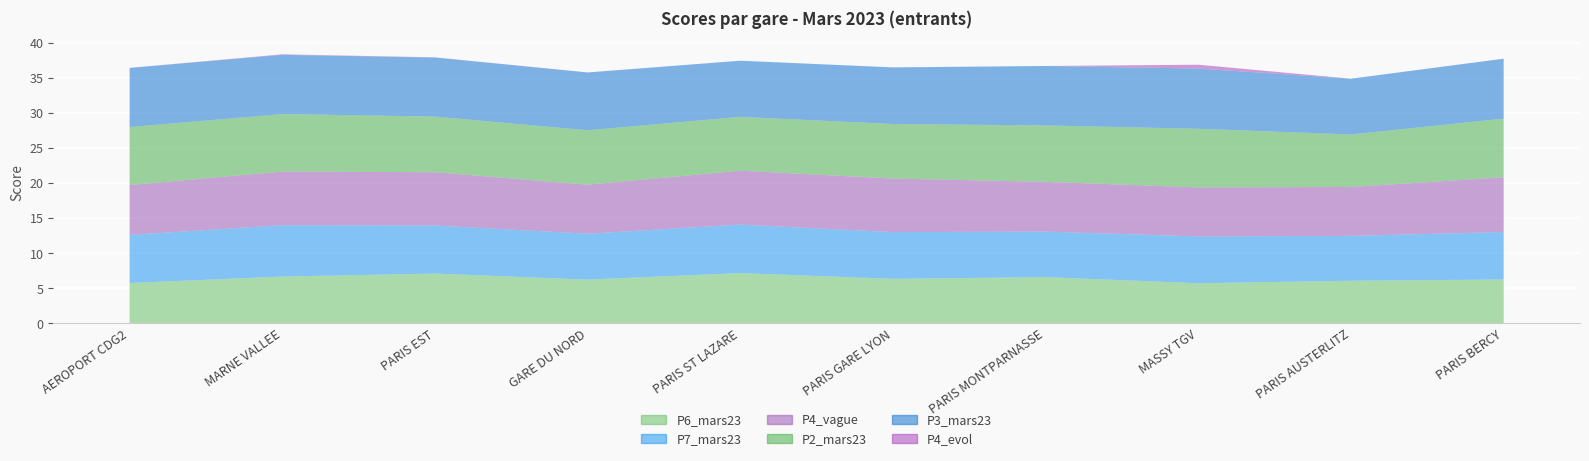

Reading right to left, what are all the values shown in this chart?

P6_mars23: PARIS BERCY=6.3	PARIS AUSTERLITZ=6.1	MASSY TGV=5.7	PARIS MONTPARNASSE=6.6	PARIS GARE LYON=6.3	PARIS ST LAZARE=7.2	GARE DU NORD=6.2	PARIS EST=7.1	MARNE VALLEE=6.7	AEROPORT CDG2=5.8
P7_mars23: PARIS BERCY=6.8	PARIS AUSTERLITZ=6.4	MASSY TGV=6.7	PARIS MONTPARNASSE=6.5	PARIS GARE LYON=6.7	PARIS ST LAZARE=6.9	GARE DU NORD=6.5	PARIS EST=6.8	MARNE VALLEE=7.3	AEROPORT CDG2=6.8
P4_vague: PARIS BERCY=7.8	PARIS AUSTERLITZ=7.0	MASSY TGV=7.0	PARIS MONTPARNASSE=7.1	PARIS GARE LYON=7.6	PARIS ST LAZARE=7.7	GARE DU NORD=7.0	PARIS EST=7.6	MARNE VALLEE=7.7	AEROPORT CDG2=7.1
P2_mars23: PARIS BERCY=8.4	PARIS AUSTERLITZ=7.5	MASSY TGV=8.3	PARIS MONTPARNASSE=8.0	PARIS GARE LYON=7.8	PARIS ST LAZARE=7.7	GARE DU NORD=7.8	PARIS EST=7.9	MARNE VALLEE=8.2	AEROPORT CDG2=8.3
P3_mars23: PARIS BERCY=8.5	PARIS AUSTERLITZ=8.0	MASSY TGV=8.6	PARIS MONTPARNASSE=8.5	PARIS GARE LYON=8.1	PARIS ST LAZARE=8.0	GARE DU NORD=8.2	PARIS EST=8.4	MARNE VALLEE=8.4	AEROPORT CDG2=8.4
P4_evol: PARIS BERCY=-0.1	PARIS AUSTERLITZ=-0.3	MASSY TGV=0.6	PARIS MONTPARNASSE=-0.1	PARIS GARE LYON=-0.0	PARIS ST LAZARE=-0.0	GARE DU NORD=-0.3	PARIS EST=0.0	MARNE VALLEE=0.1	AEROPORT CDG2=-0.7